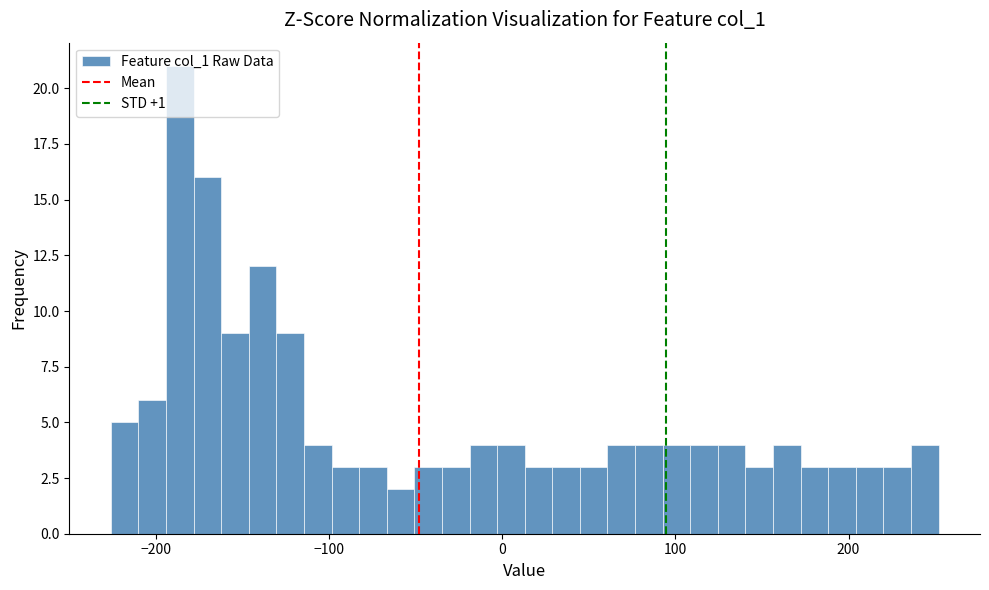

Read against the x-axis, roughly where is the centre of the tallest bar?

-190